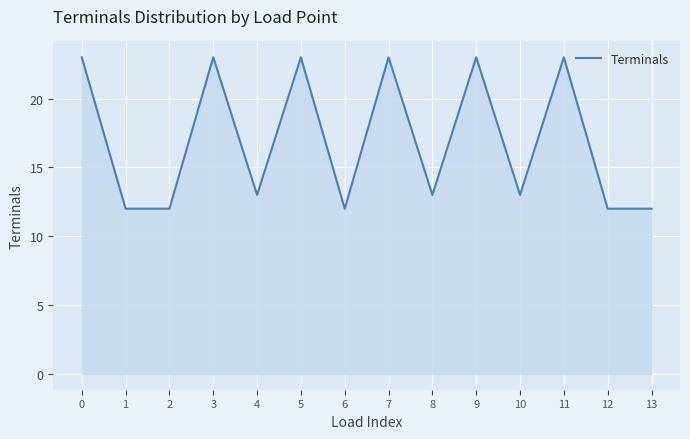

What is the smallest value displayed?

12